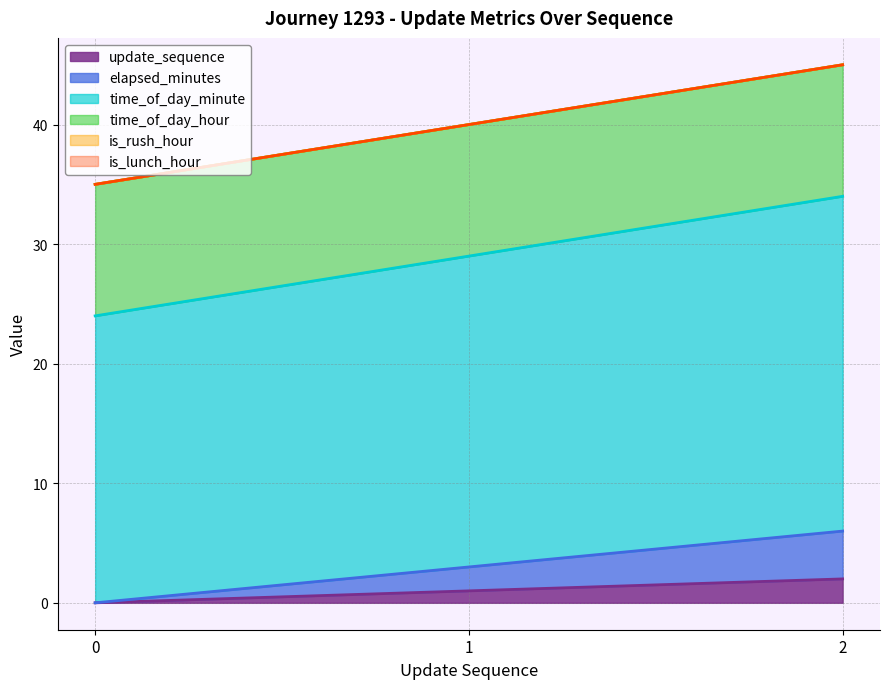

What is the value of the elapsed_minutes point at the 3rd from the left?

6